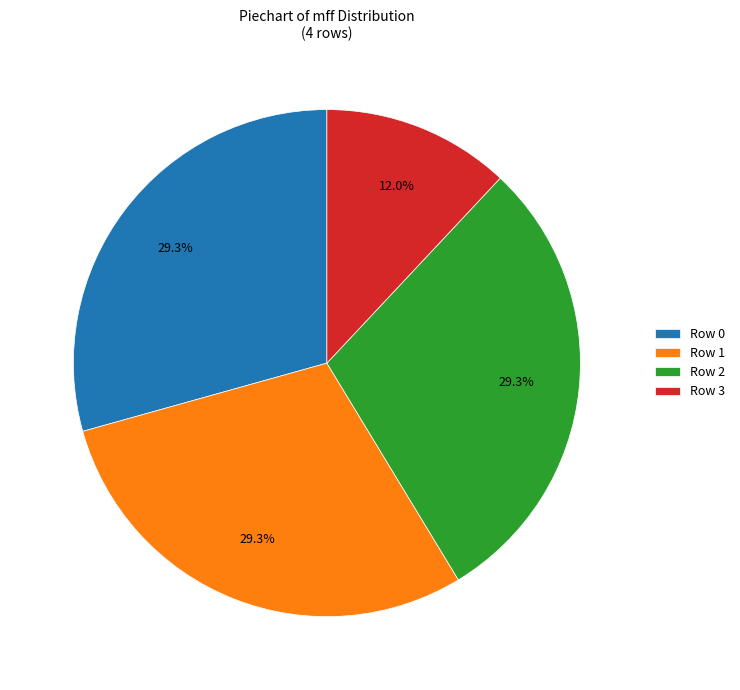

To the nearest percent, what is the difference between the largest and smallest slice percentages?

17%